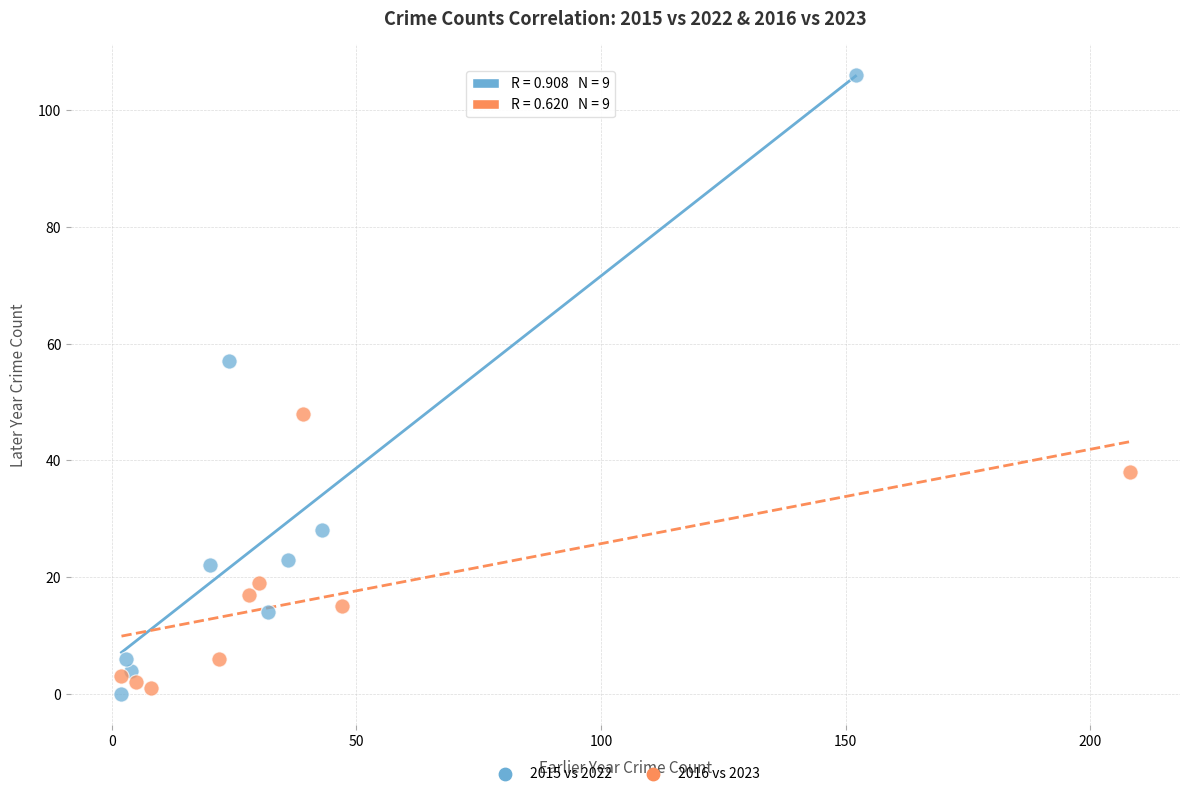

What are all the series names shown in the legend?

2015 vs 2022, 2016 vs 2023